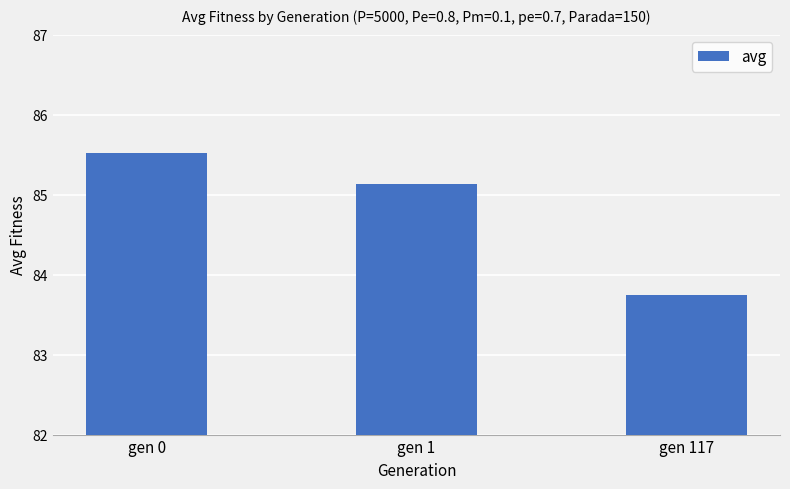

What is the value of the 3rd bar from the left?

83.7